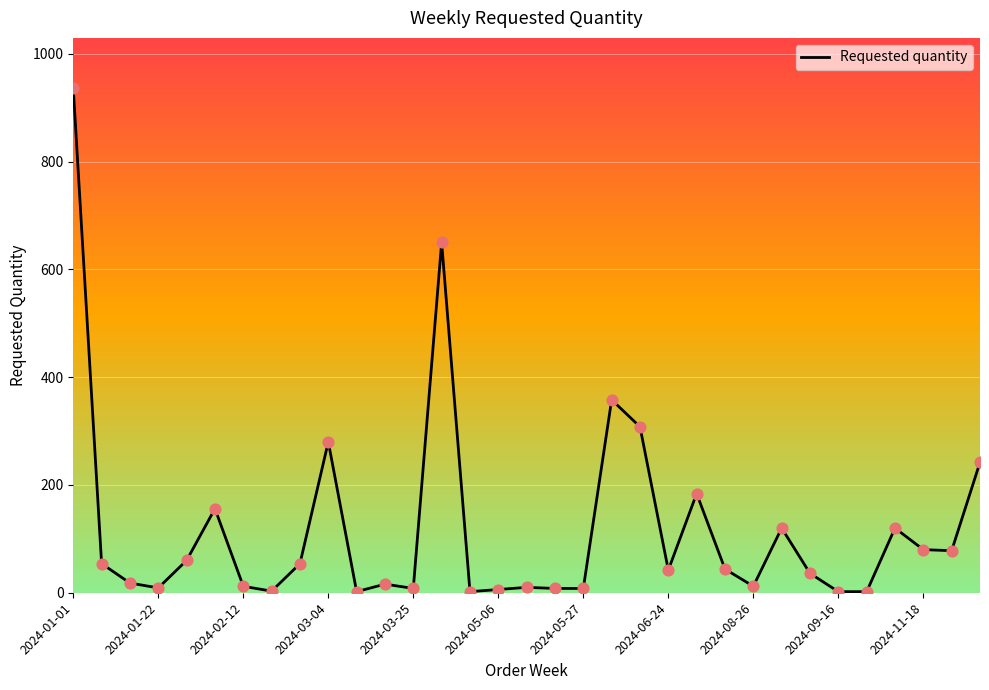

How many lines are shown in the chart?

1